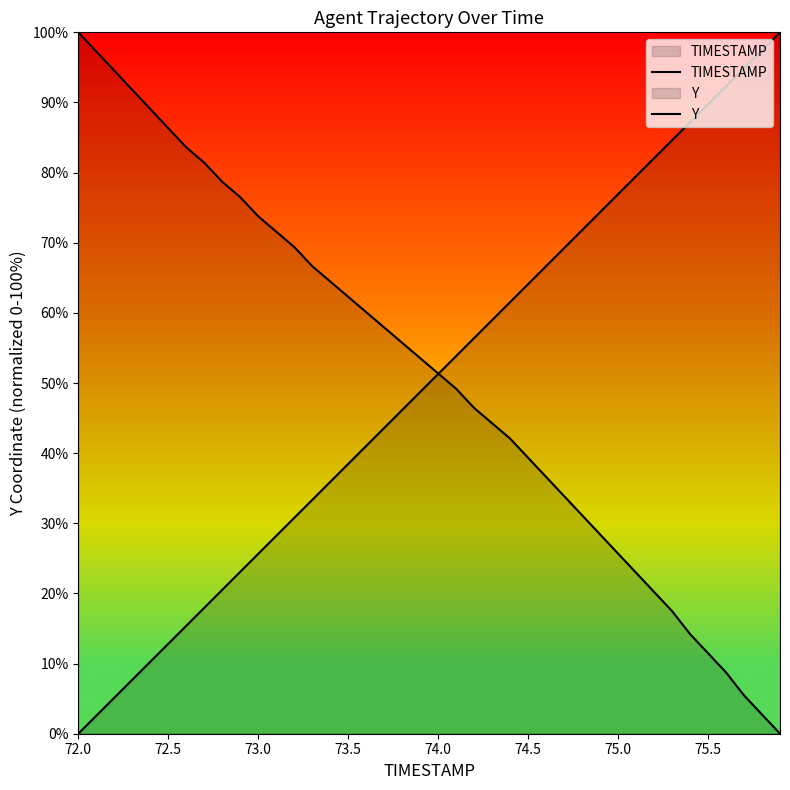

Rank the series by their maximum value, from lowest to highest.

TIMESTAMP, Y